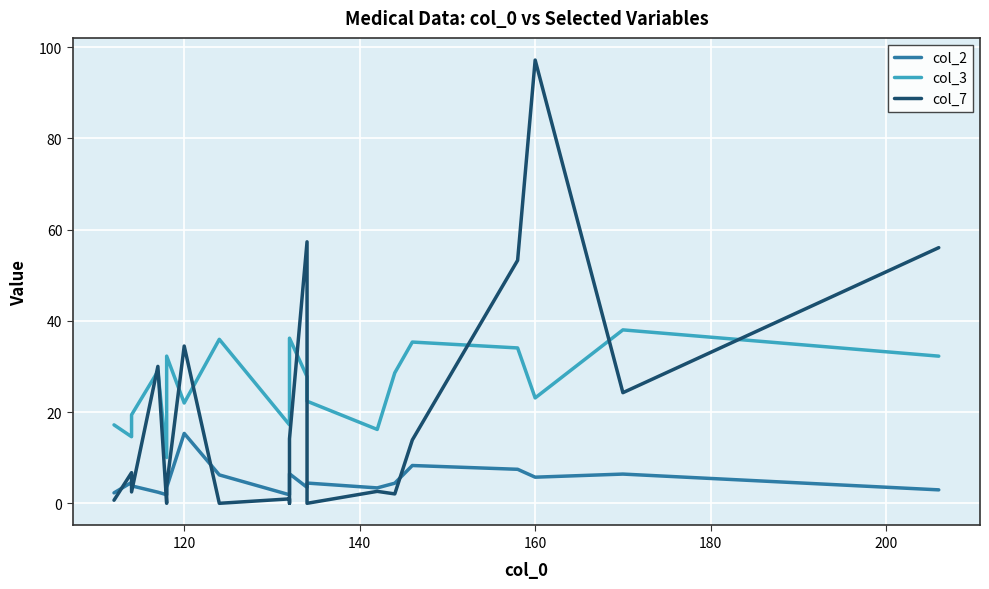

How many times do col_2 and col_7 cross each other?

9